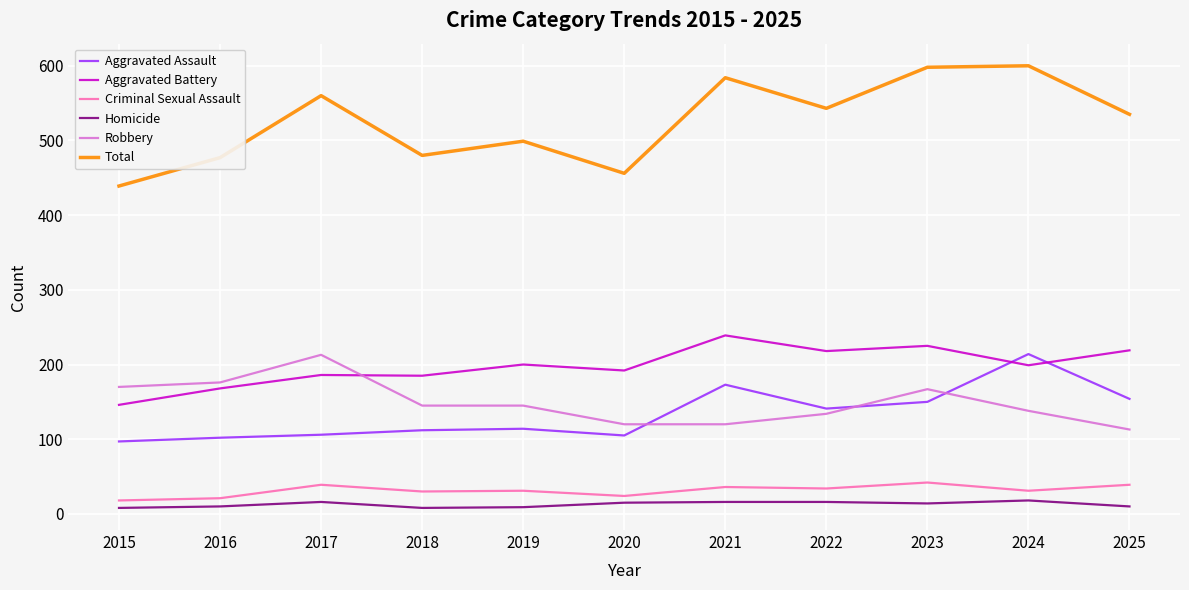

True or false: Robbery and Homicide cross at least once.

False